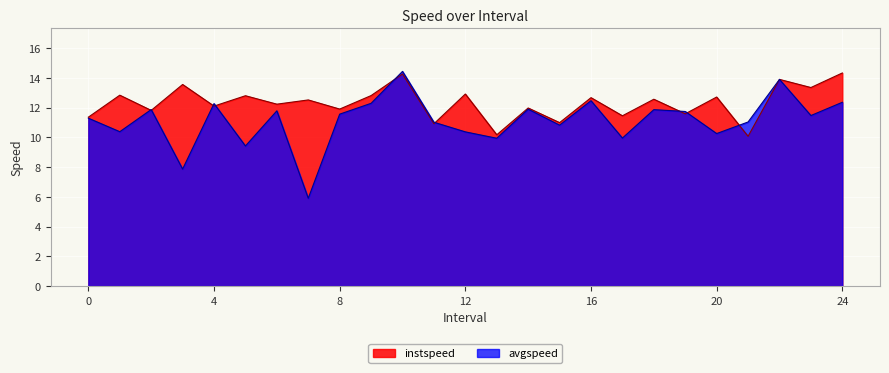

How many lines are shown in the chart?

2